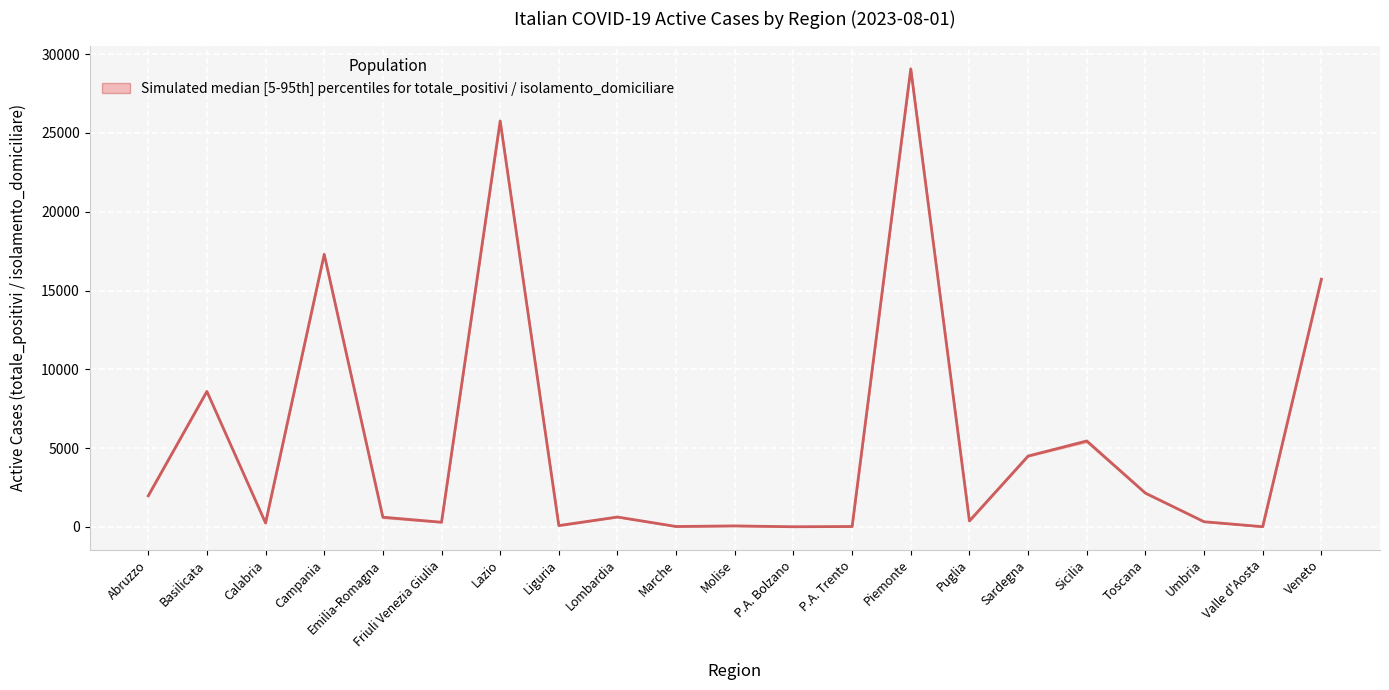

Is it true that the value at Valle d'Aosta is 17.0?

True